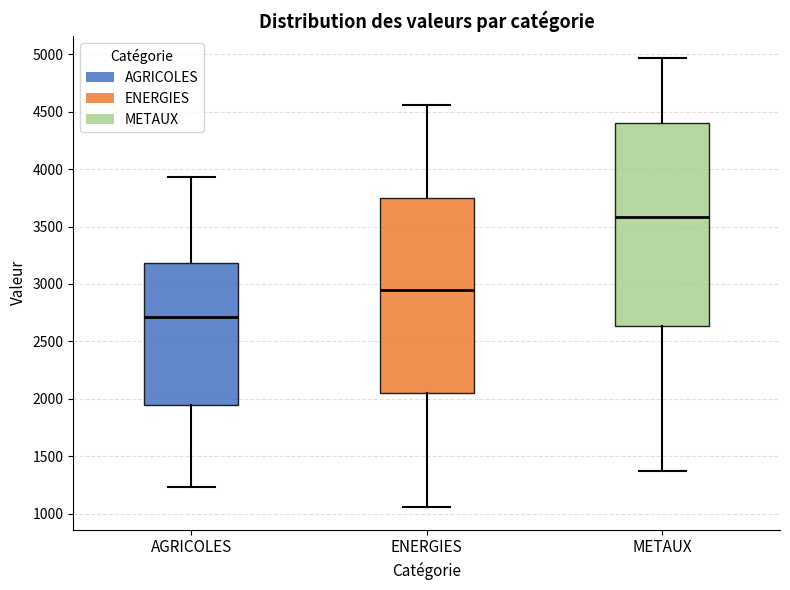

Which box is the tallest, from its lower edge to its upper edge?

METAUX